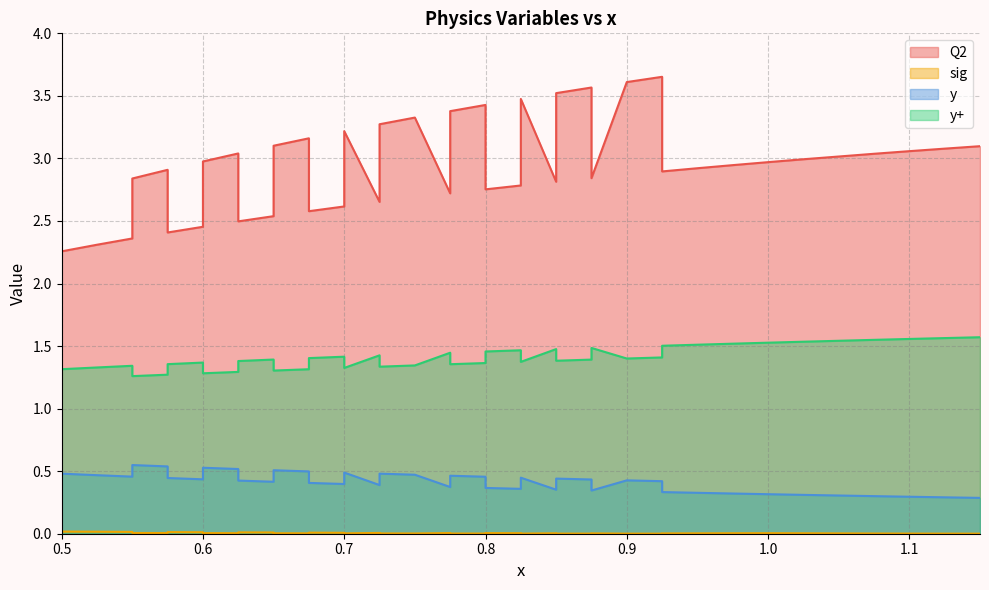

True or false: y and Q2 intersect in this chart.

False